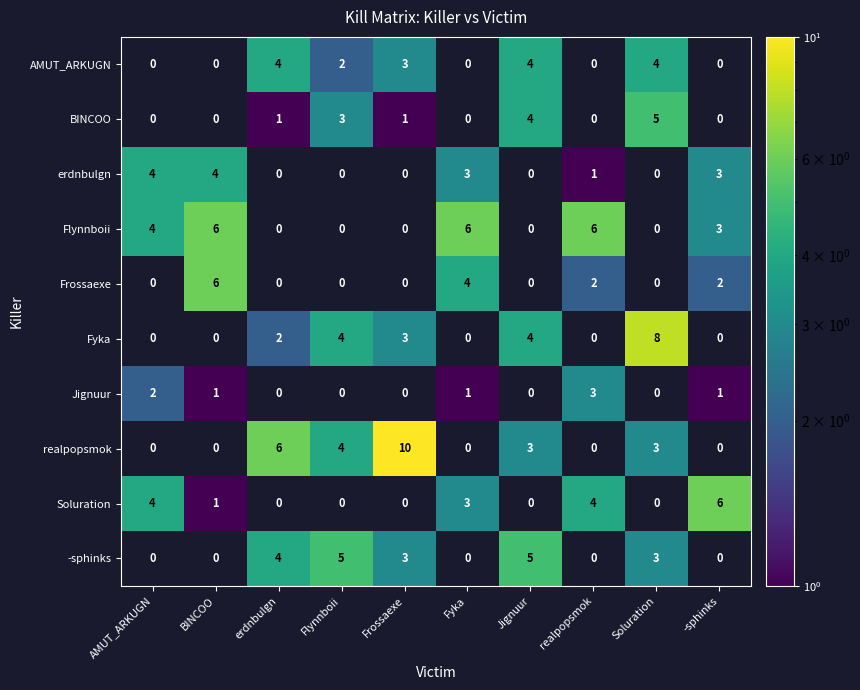

What is the difference between the second highest and second lowest values in the BINCOO series?

4